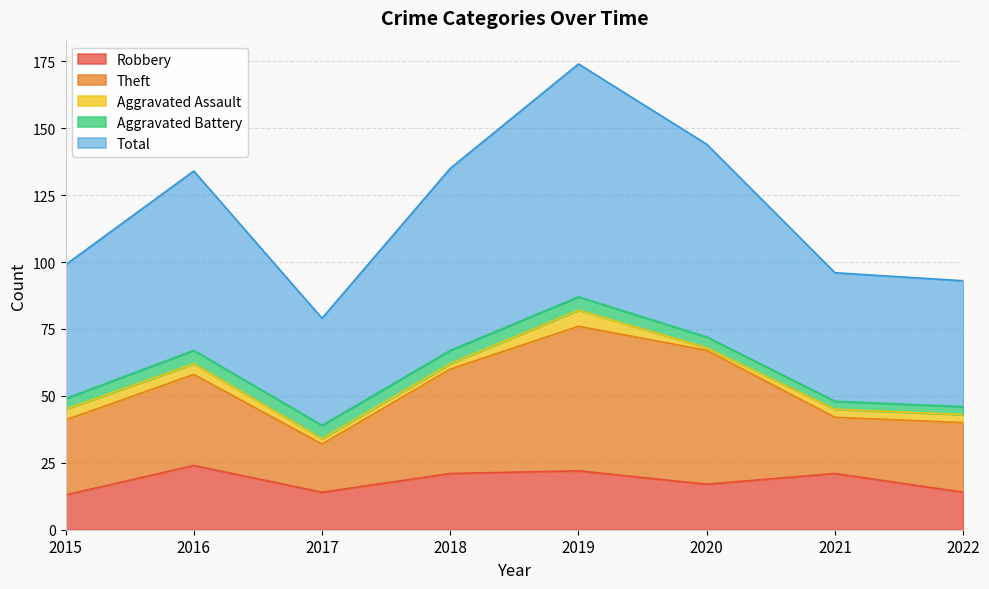

How many values in the Theft series exceed 34?

3